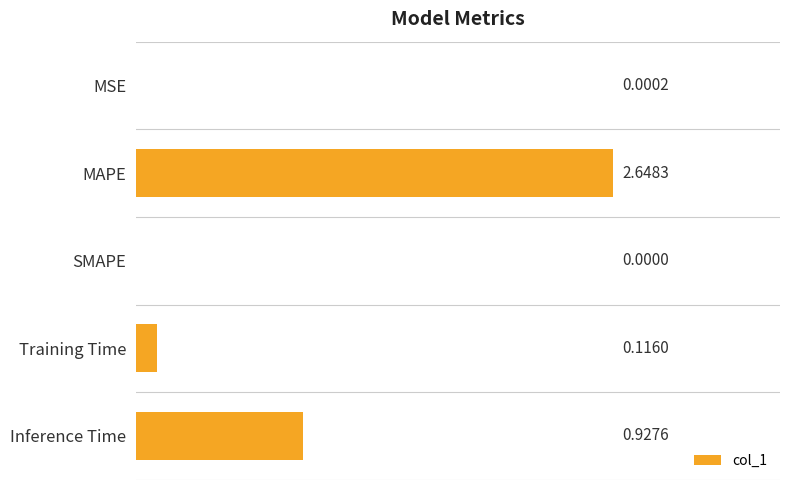

What is the change in value from MSE to Inference Time?

+0.9